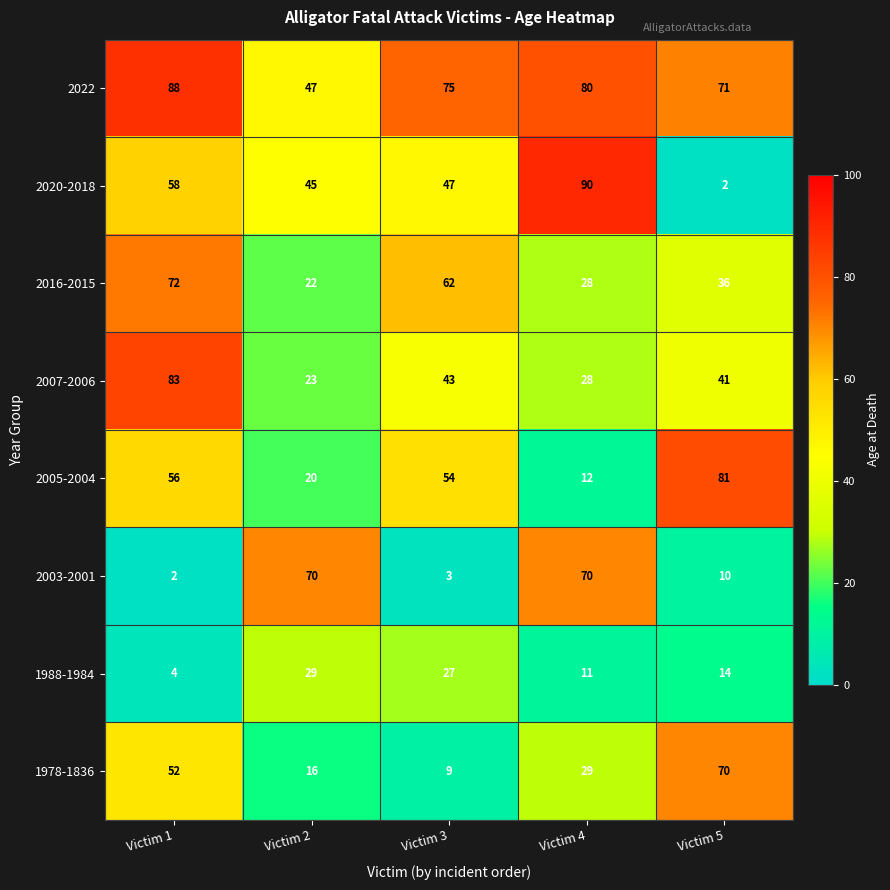

Count the number of categories in the chart.

5